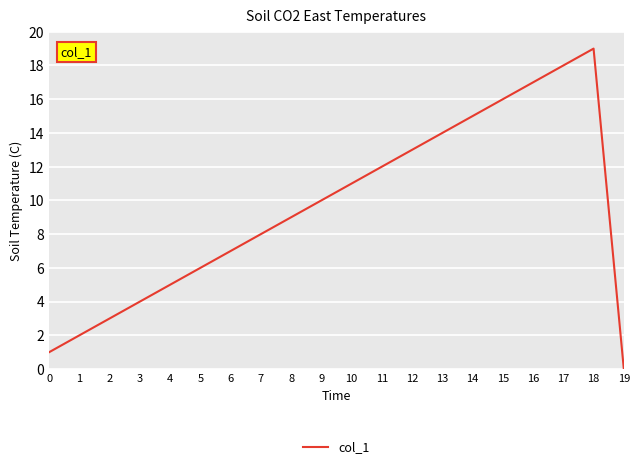

Reading left to right, list all the values displayed in this chart.

0=1	1=2	2=3	3=4	4=5	5=6	6=7	7=8	8=9	9=10	10=11	11=12	12=13	13=14	14=15	15=16	16=17	17=18	18=19	19=0